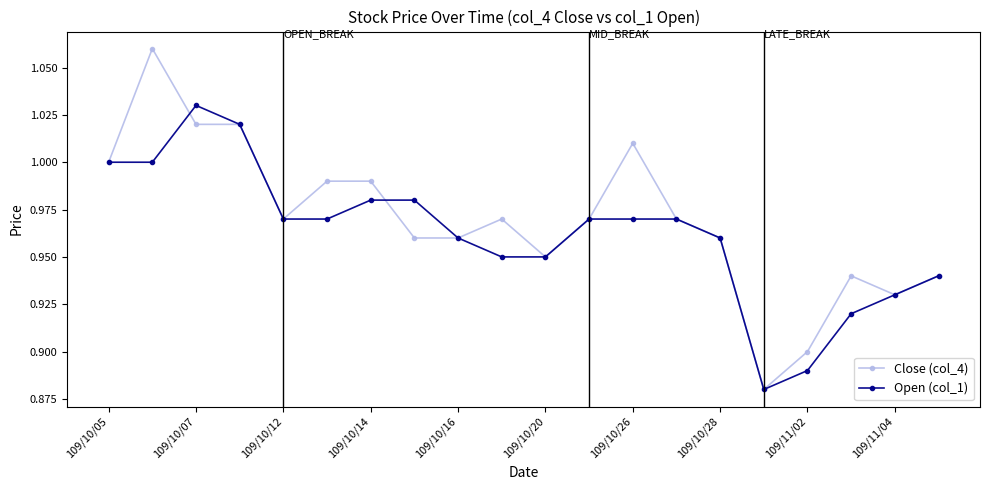

List the series in order of their peak value, lowest first.

Open (col_1), Close (col_4)